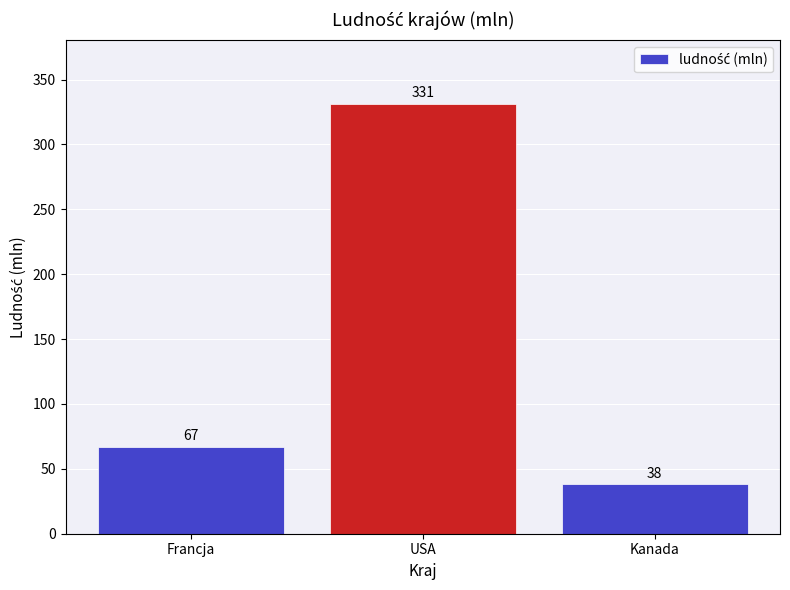

Reading right to left, list all the values displayed in this chart.

38	331	67